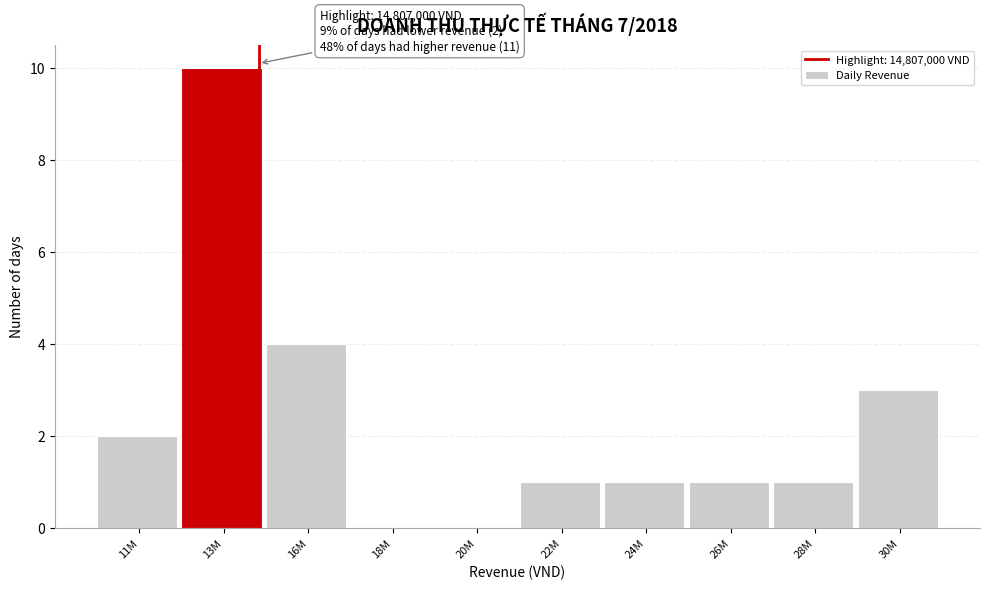

Reading left to right, transcribe all the data shown in this chart.

11M=2	13M=10	16M=4	18M=0	20M=0	22M=1	24M=1	26M=1	28M=1	30M=3